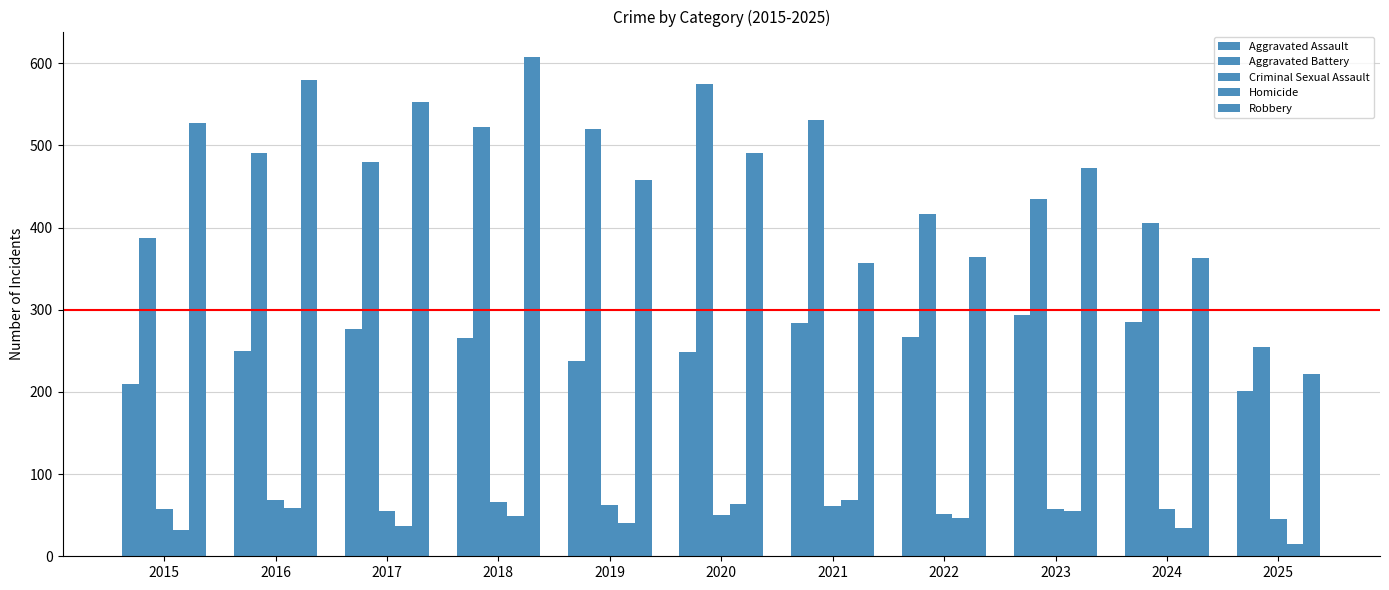

What is the value of the Aggravated Assault bar at the 10th from the left?

285